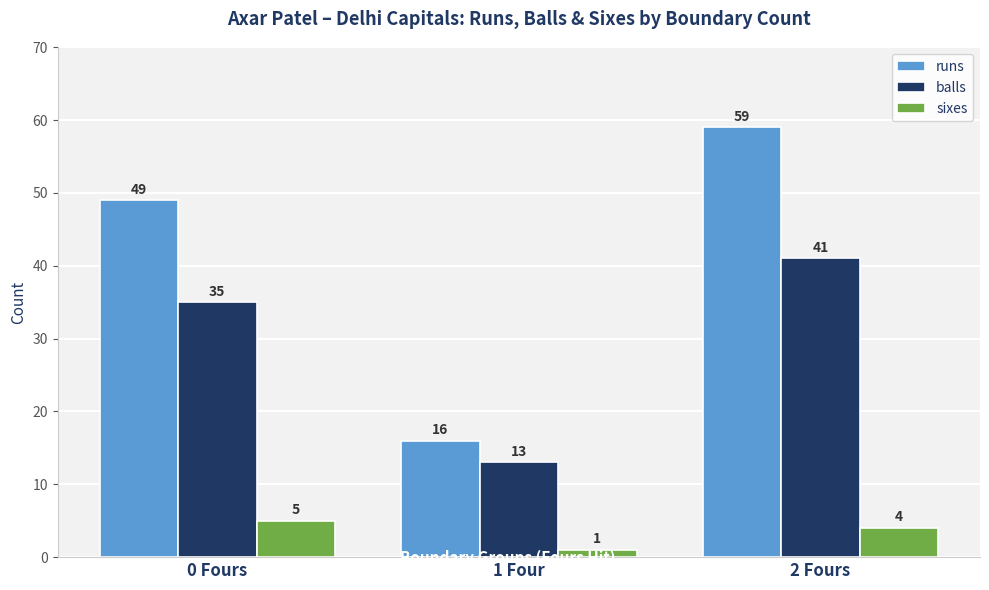

Rank the series at 1 Four from highest to lowest value.

runs, balls, sixes